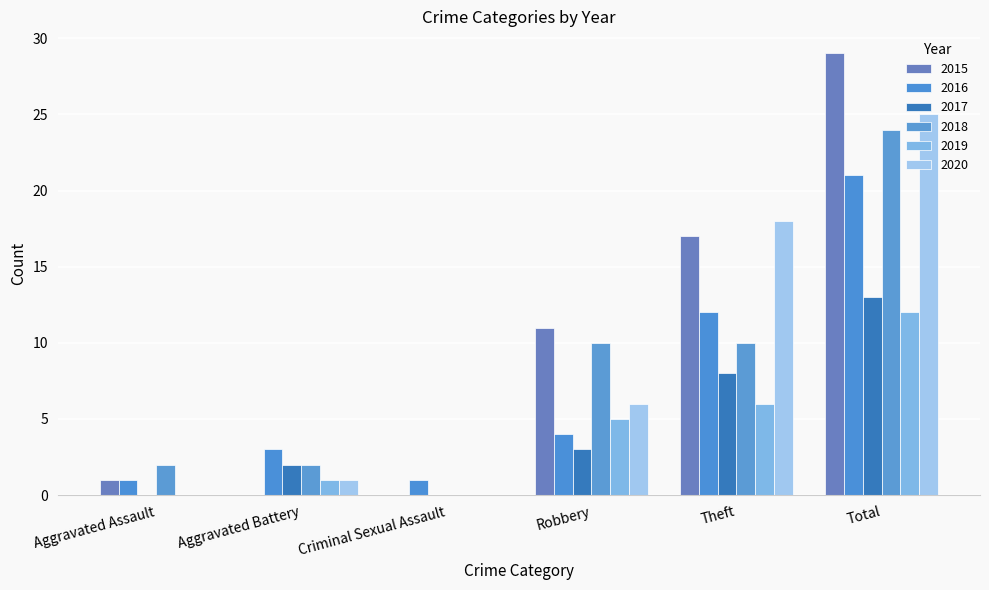

How many categories are shown in the chart?

6